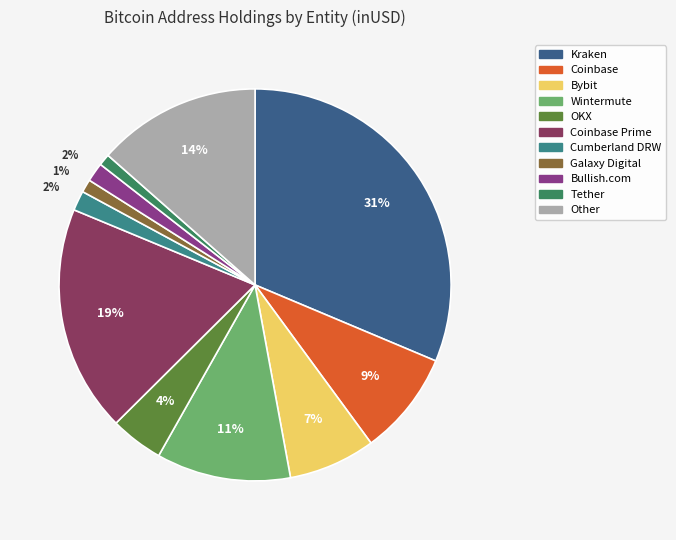

To the nearest percent, what is the average slice percentage?

9%